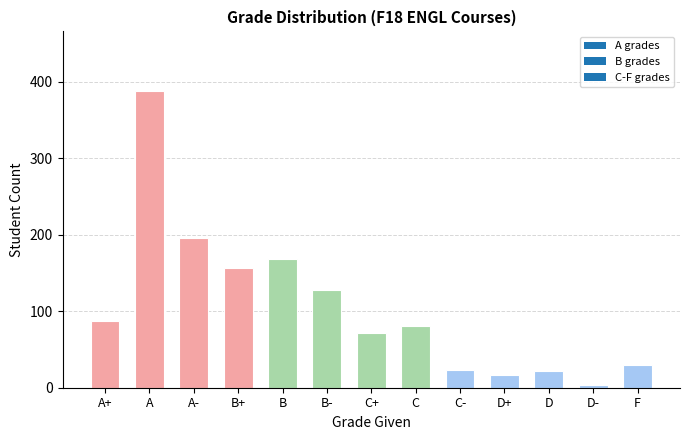

Which label corresponds to the largest value in the chart?

A